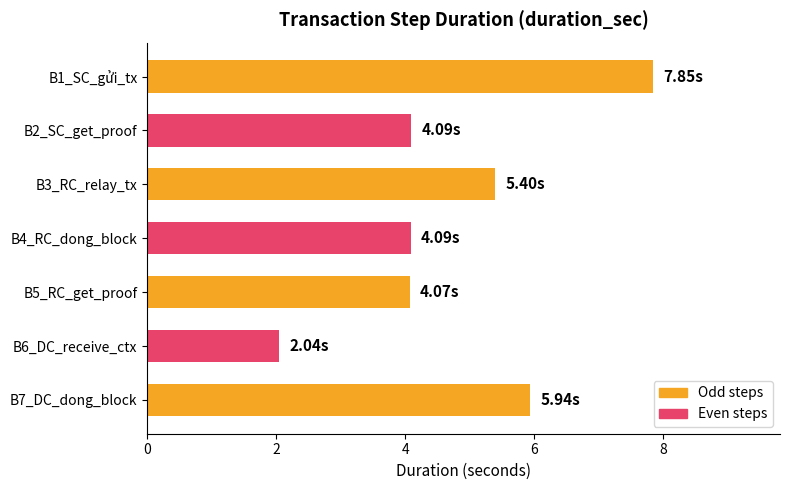

What is the sum of all values?

33.5